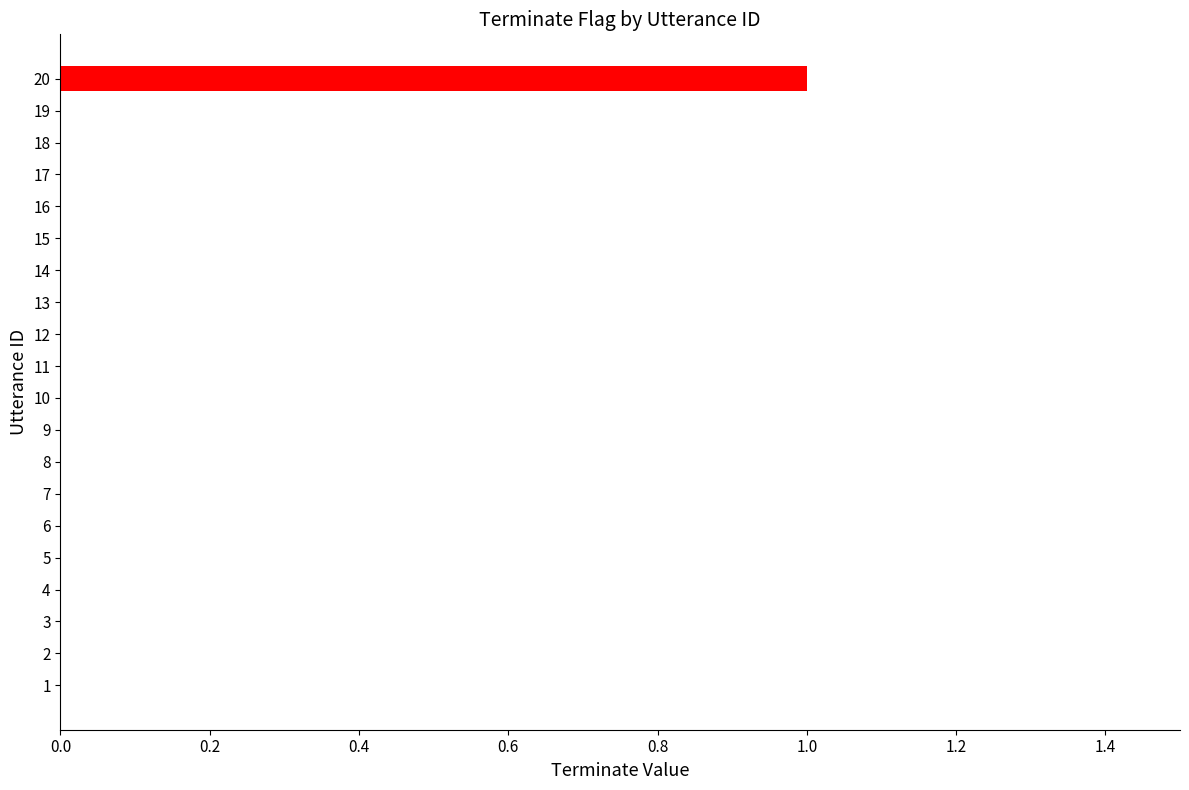

Count the number of categories in the chart.

20